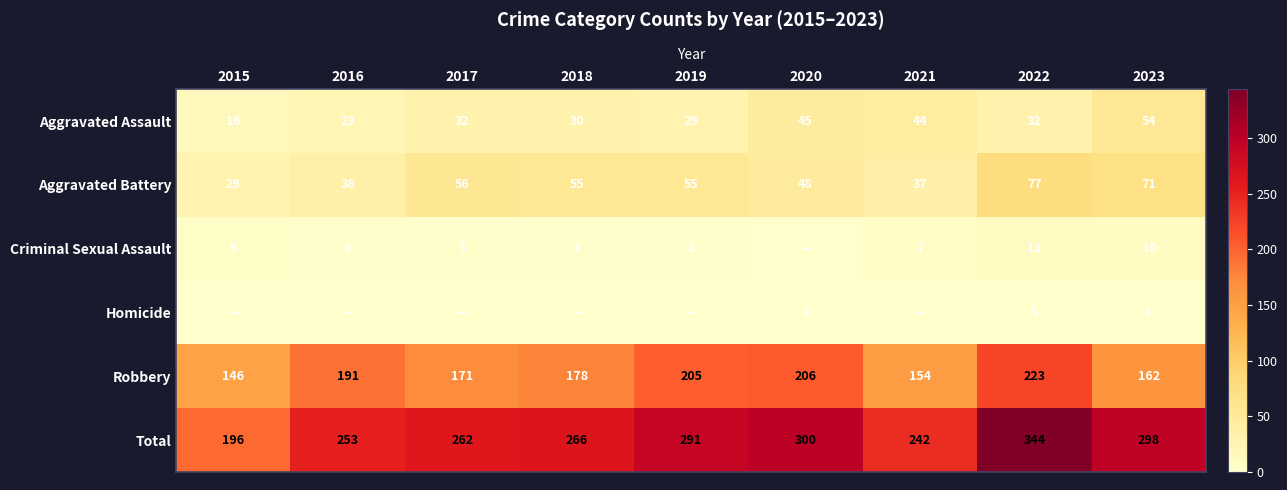

Rank the categories by Robbery value from highest to lowest.

2022, 2020, 2019, 2016, 2018, 2017, 2023, 2021, 2015